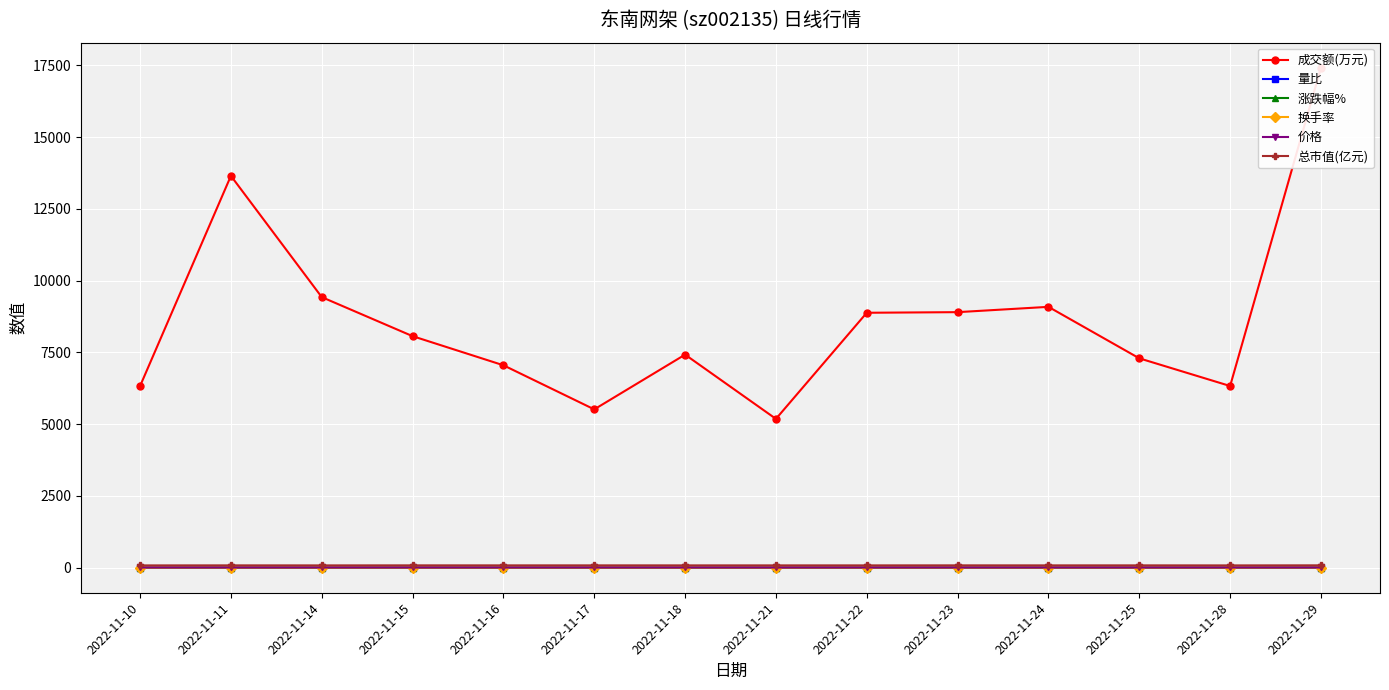

Reading left to right, what are all the values shown in this chart?

成交额(万元): 6326.0	13647.0	9424.0	8064.0	7050.0	5514.0	7421.0	5183.0	8879.0	8900.0	9085.0	7292.0	6328.0	17415.0
量比: 0.7	1.6	1.0	0.9	0.8	0.6	0.8	0.7	1.3	1.3	1.3	0.9	0.8	2.1
涨跌幅%: -0.3	1.6	-1.1	1.6	-0.6	0.3	-0.6	-0.3	0.0	1.2	-0.7	0.4	-1.6	2.9
换手率: 0.8	1.8	1.2	1.1	0.9	0.7	1.0	0.7	1.2	1.2	1.2	1.0	0.8	2.3
价格: 6.8	7.0	6.9	7.0	6.9	7.0	6.9	6.9	6.9	7.0	6.9	7.0	6.8	7.0
总市值(亿元): 79.7	81.0	80.1	81.4	80.9	81.1	80.7	80.4	80.4	81.4	80.8	81.1	79.8	82.2